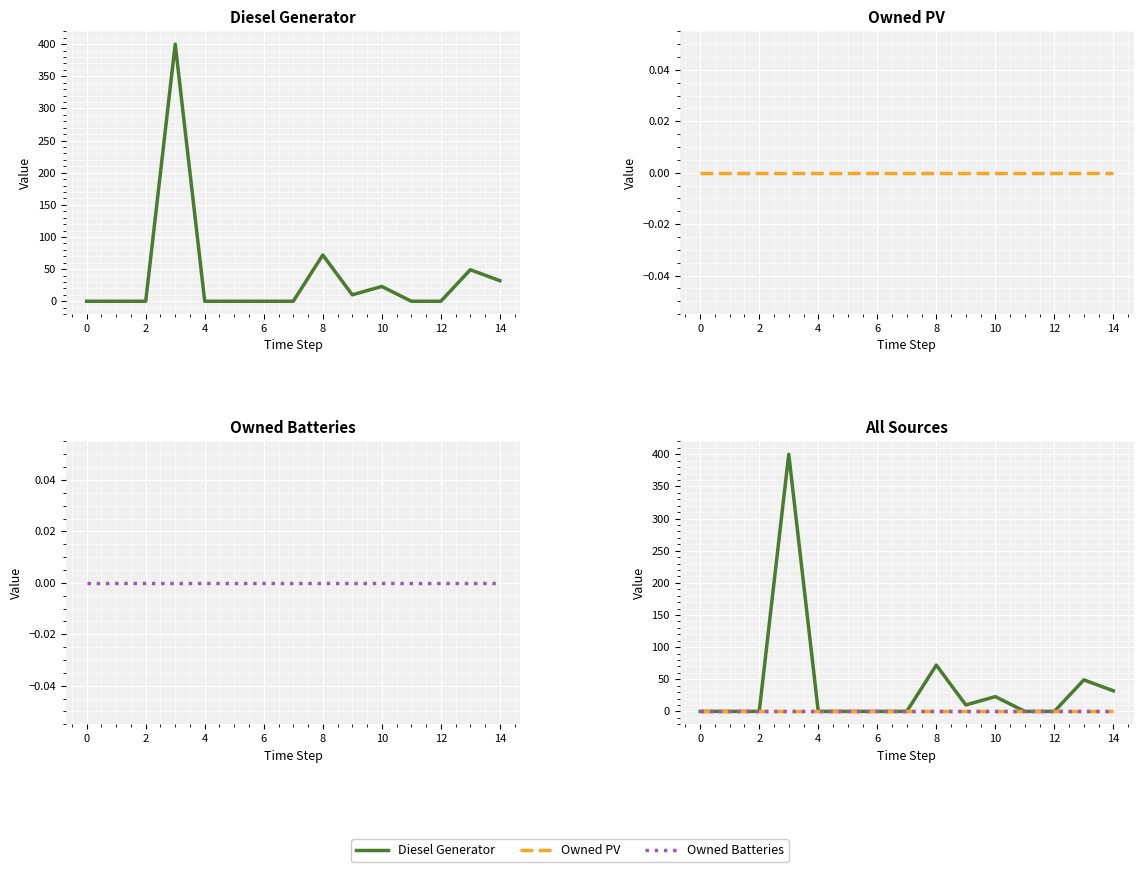

What is the greatest value displayed?

400